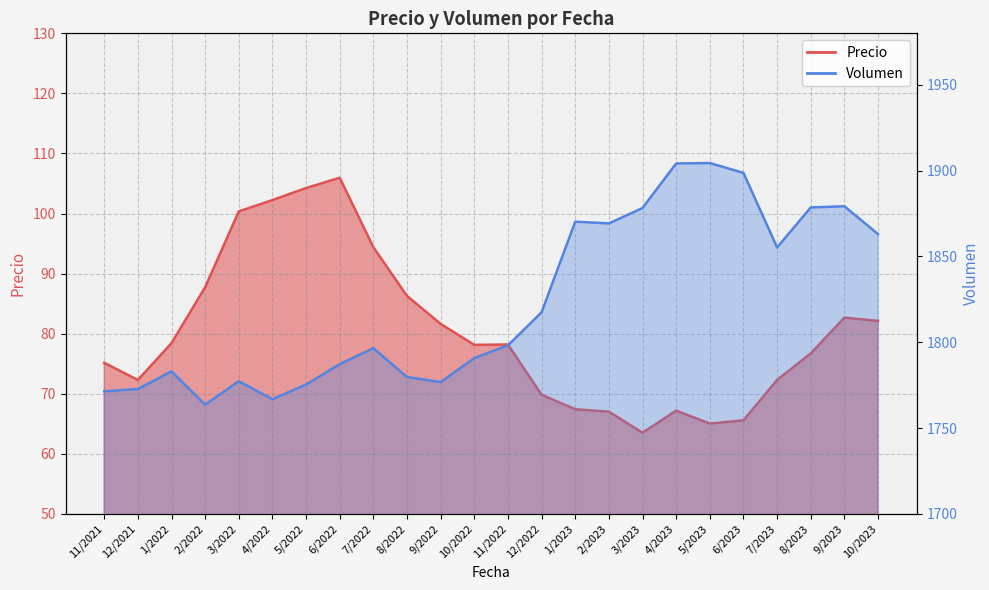

Reading left to right, extract all data points from this chart.

Precio: 11/2021=75.2	12/2021=72.3	1/2022=78.4	2/2022=87.7	3/2022=100.4	4/2022=102.2	5/2022=104.2	6/2022=106.0	7/2022=94.4	8/2022=86.3	9/2022=81.6	10/2022=78.1	11/2022=78.2	12/2022=69.8	1/2023=67.4	2/2023=67.0	3/2023=63.5	4/2023=67.2	5/2023=65.0	6/2023=65.6	7/2023=72.3	8/2023=76.7	9/2023=82.7	10/2023=82.1
Volumen: 11/2021=1771.4	12/2021=1772.7	1/2022=1783.0	2/2022=1763.6	3/2022=1777.3	4/2022=1766.8	5/2022=1775.3	6/2022=1787.2	7/2022=1796.5	8/2022=1779.8	9/2022=1776.8	10/2022=1790.8	11/2022=1798.2	12/2022=1817.4	1/2023=1870.2	2/2023=1869.2	3/2023=1878.2	4/2023=1904.2	5/2023=1904.4	6/2023=1898.7	7/2023=1855.2	8/2023=1878.5	9/2023=1879.2	10/2023=1863.0